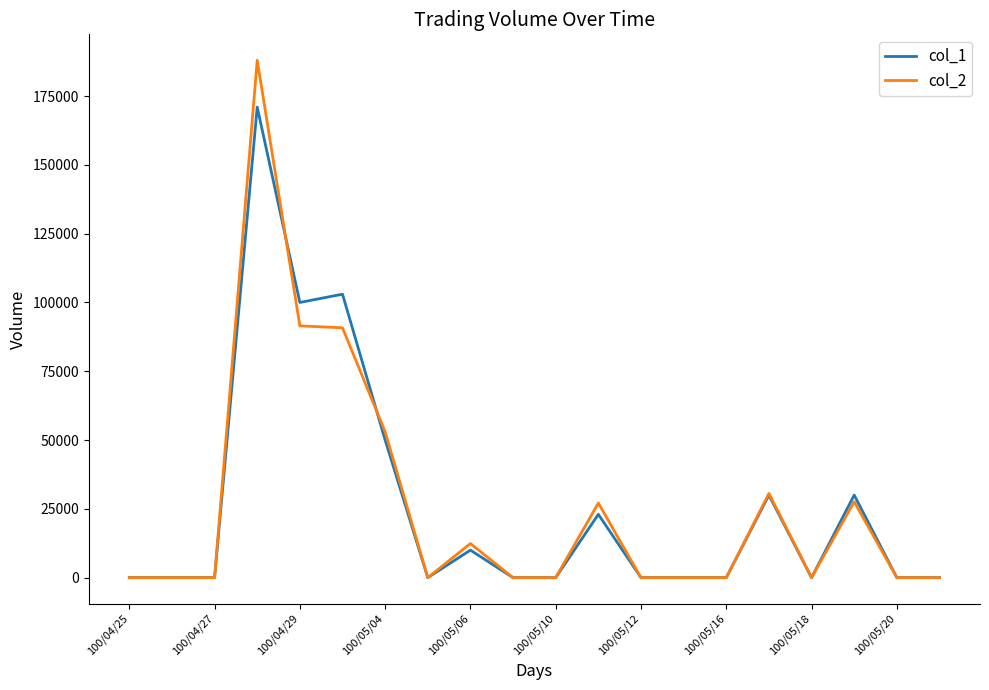

Which series has the widest spread of values?

col_2